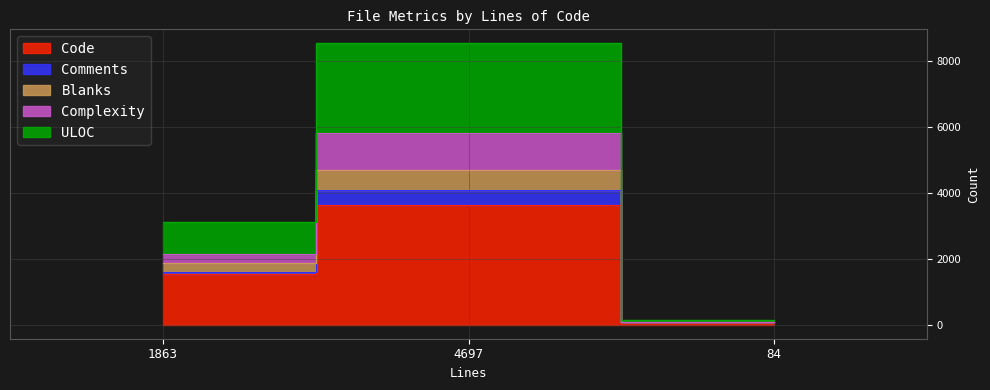

Does the chart display data point markers on the line(s)?

No